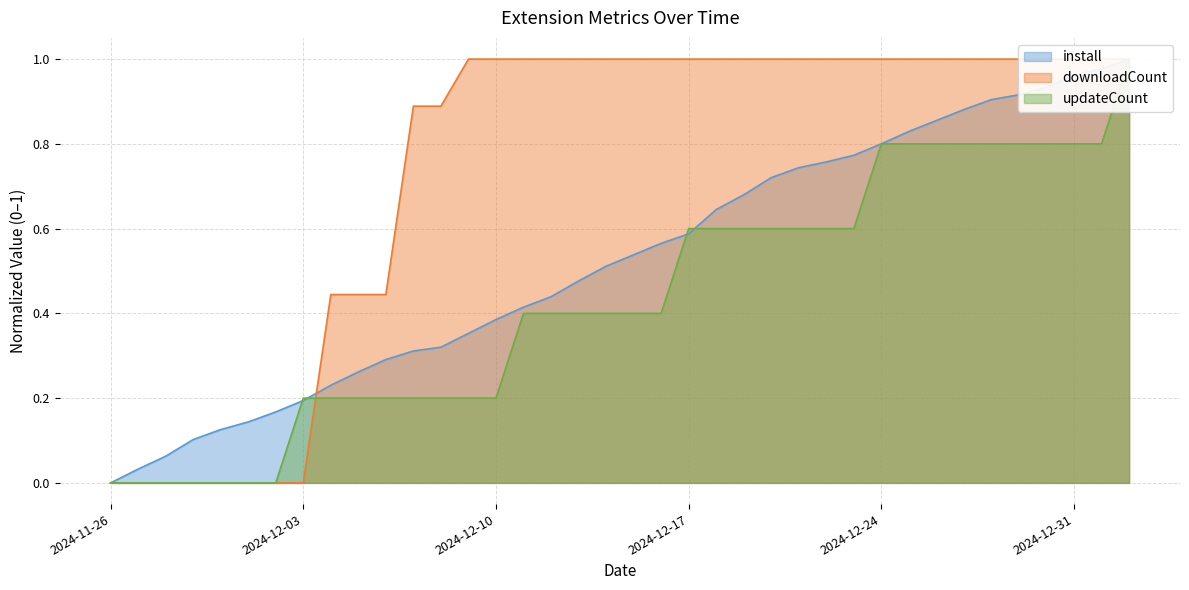

Does the chart have visible grid lines?

Yes